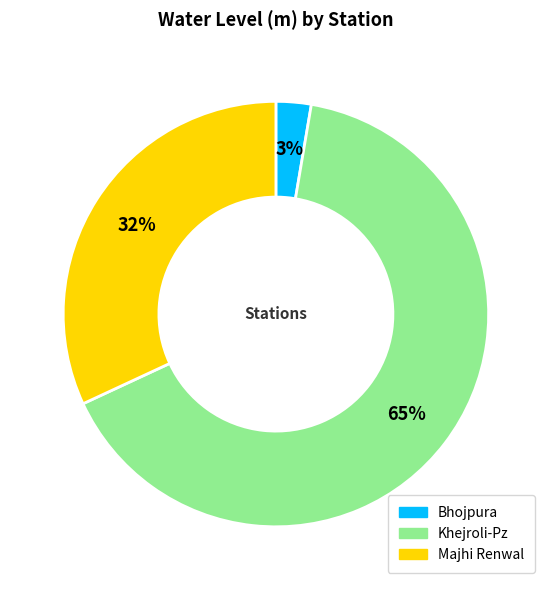

What percentage is the Khejroli-Pz slice, to the nearest percent?

65%